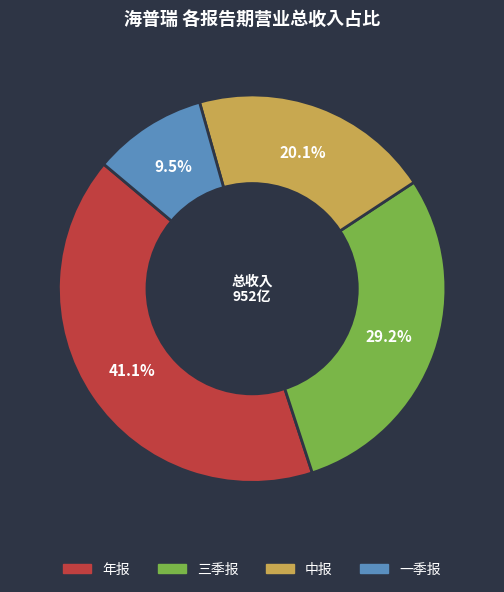

Does 年报 account for over 50% of the chart?

No